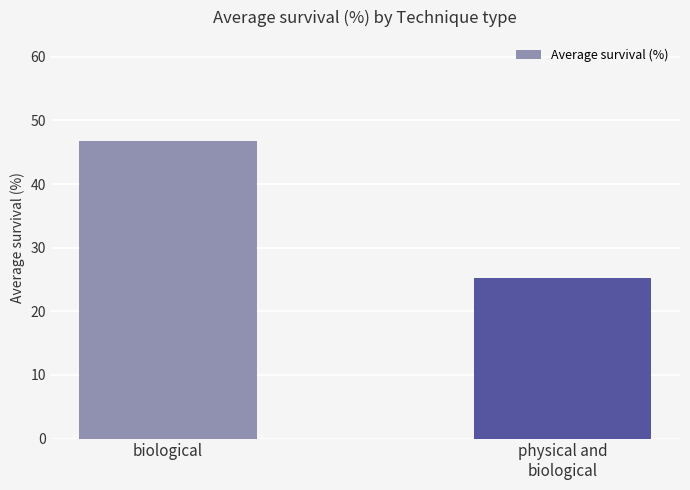

Which label corresponds to the largest value in the chart?

biological